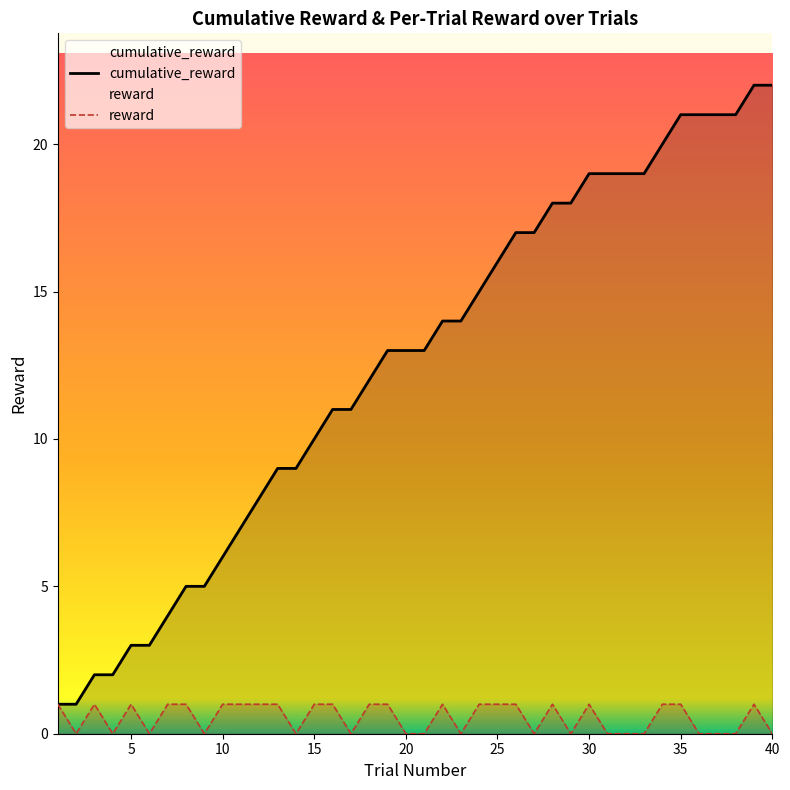

Which series has the largest range (max minus min)?

cumulative_reward